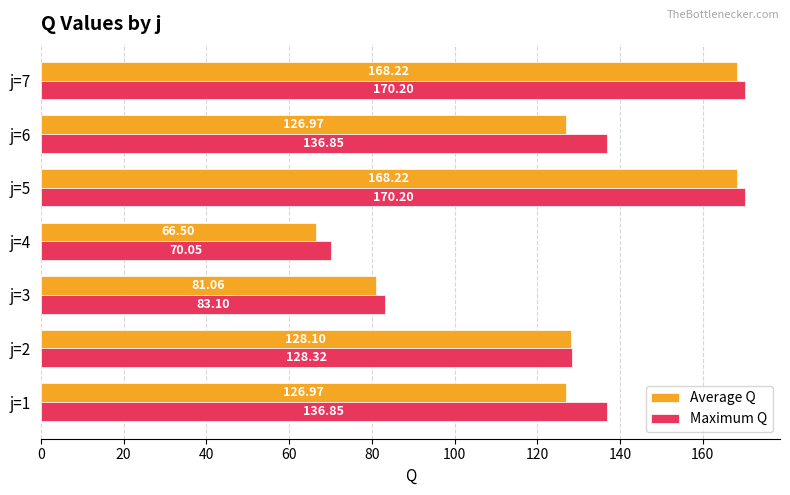

Is the value of Average Q at j=4 greater than the value of Maximum Q at j=4?

No